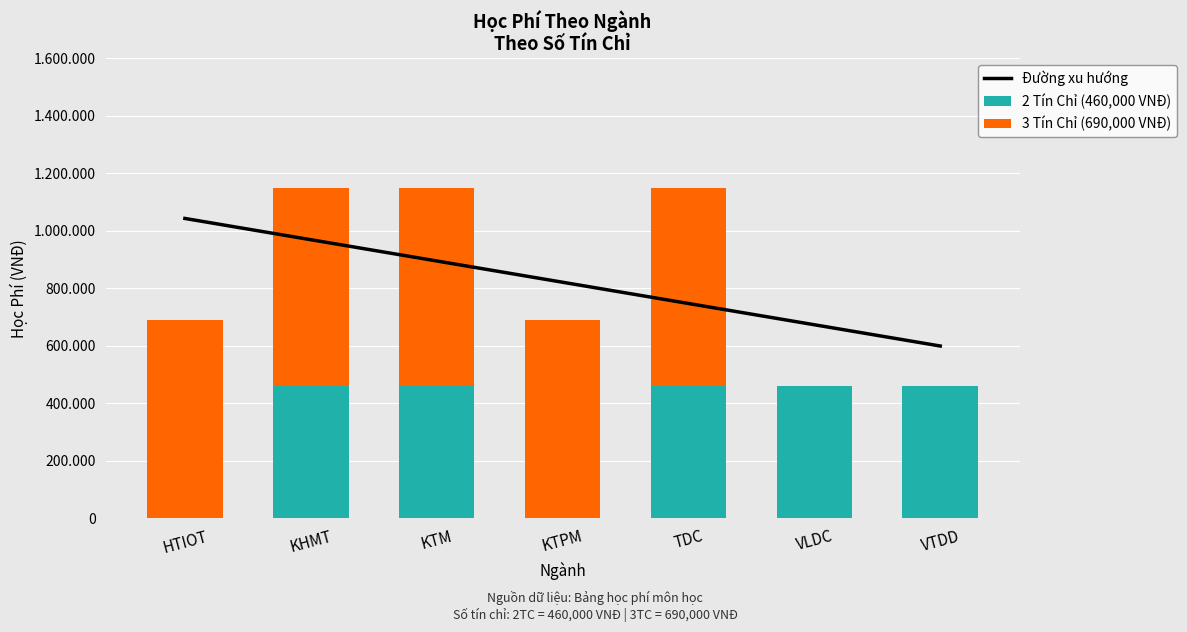

How many groups of bars are there?

7